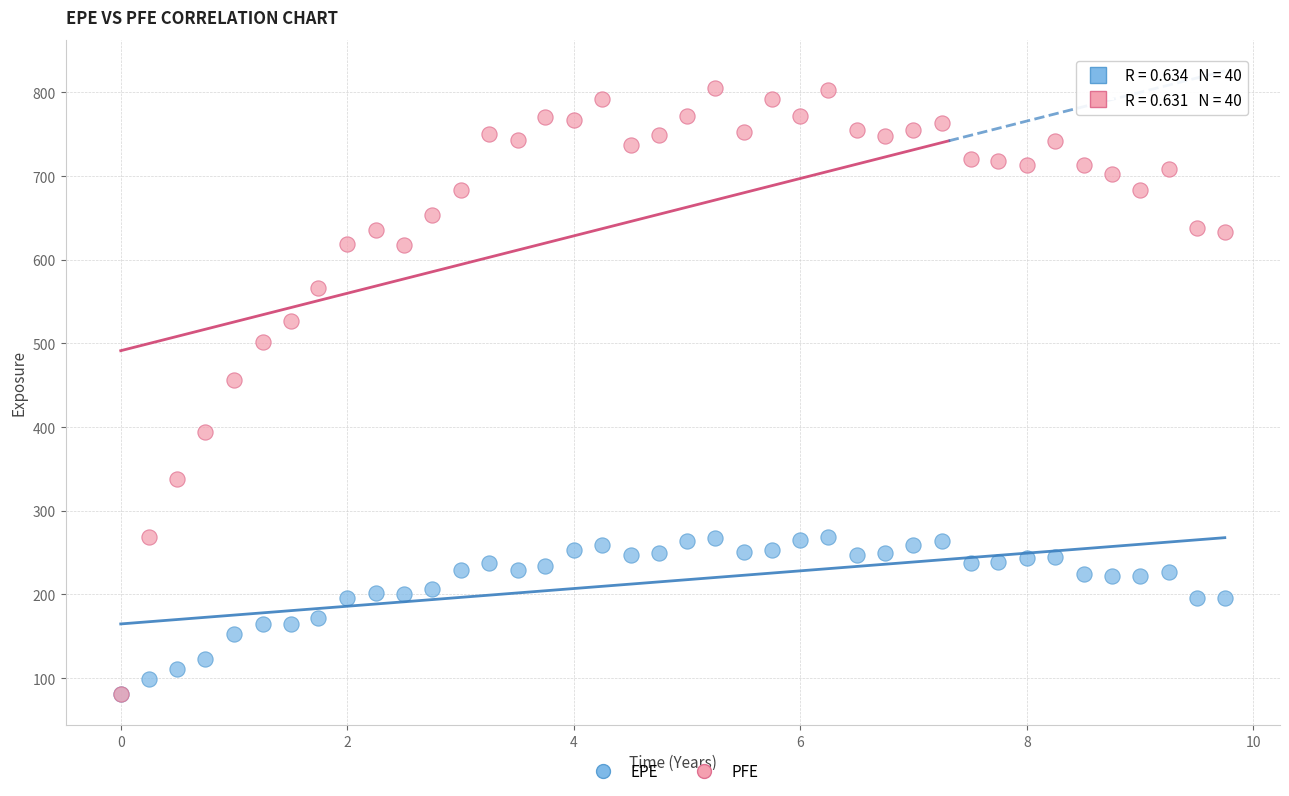

In the PFE series, what Y value is closest to 443?

455.9